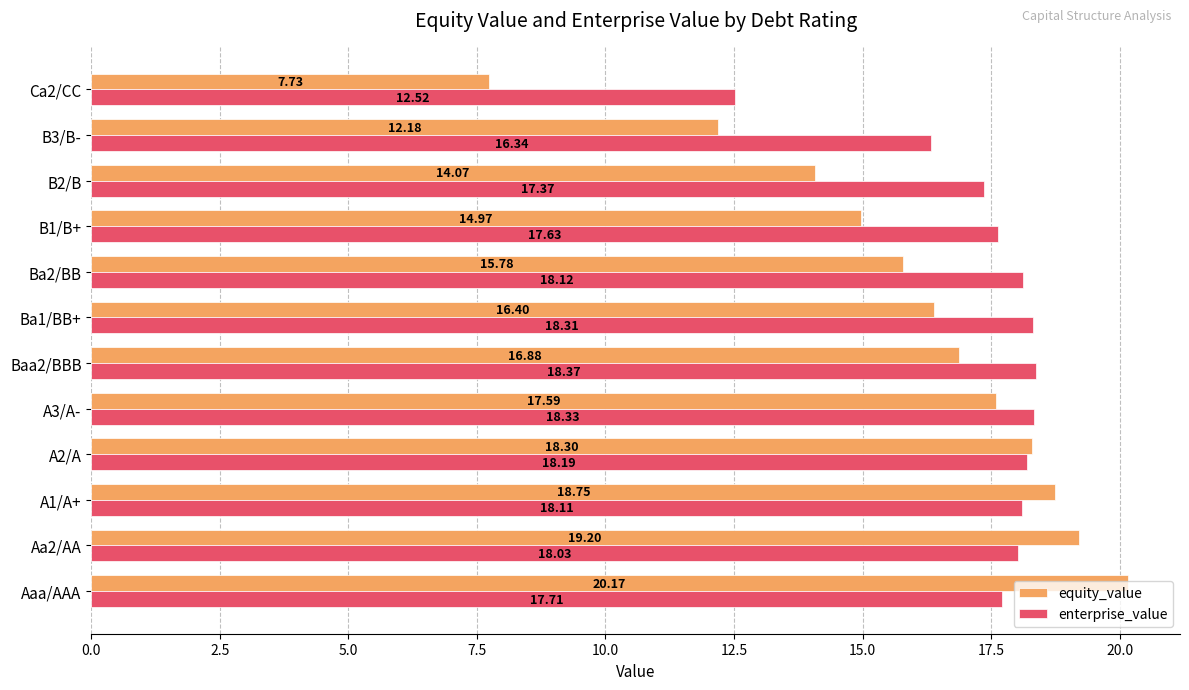

What is the total value across all series at A3/A-?

35.9